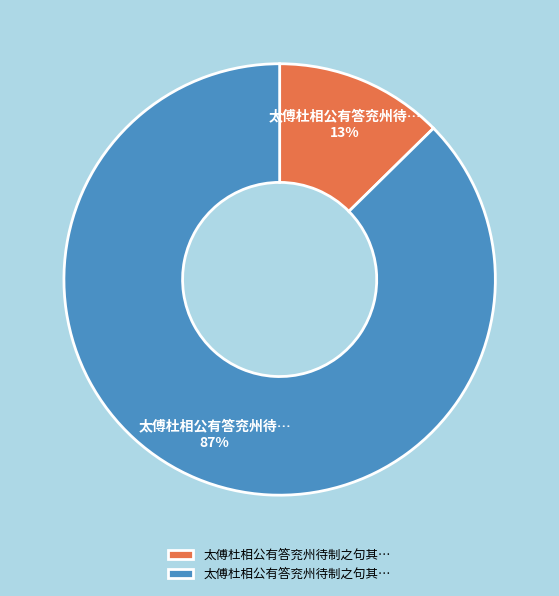

To the nearest percent, what is the average slice percentage?

50%